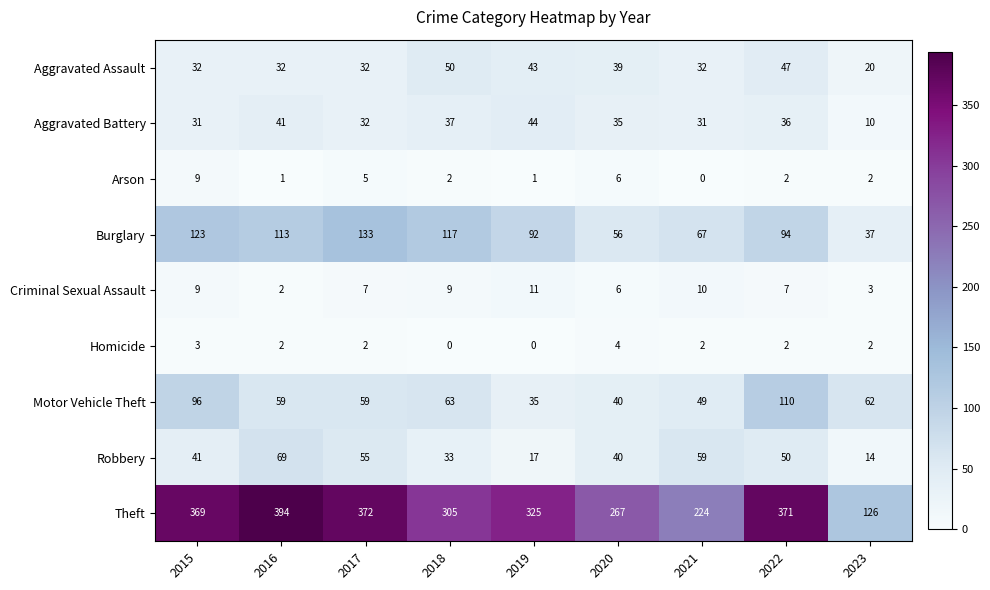

At how many categories does at least one series exceed 327?

4